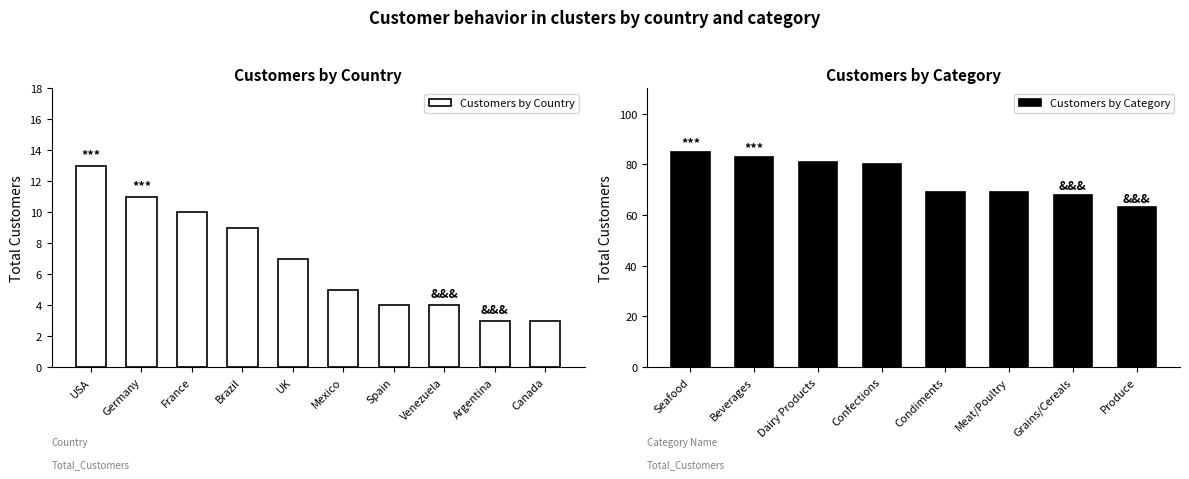

The value at Brazil is 9. True or false?

True